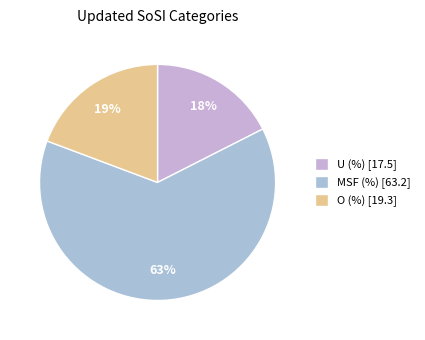

How many segments does this pie chart have?

3